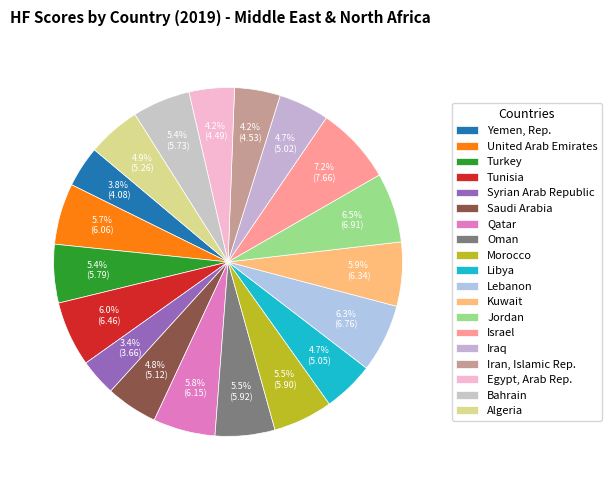

How many slices are in this pie chart?

19